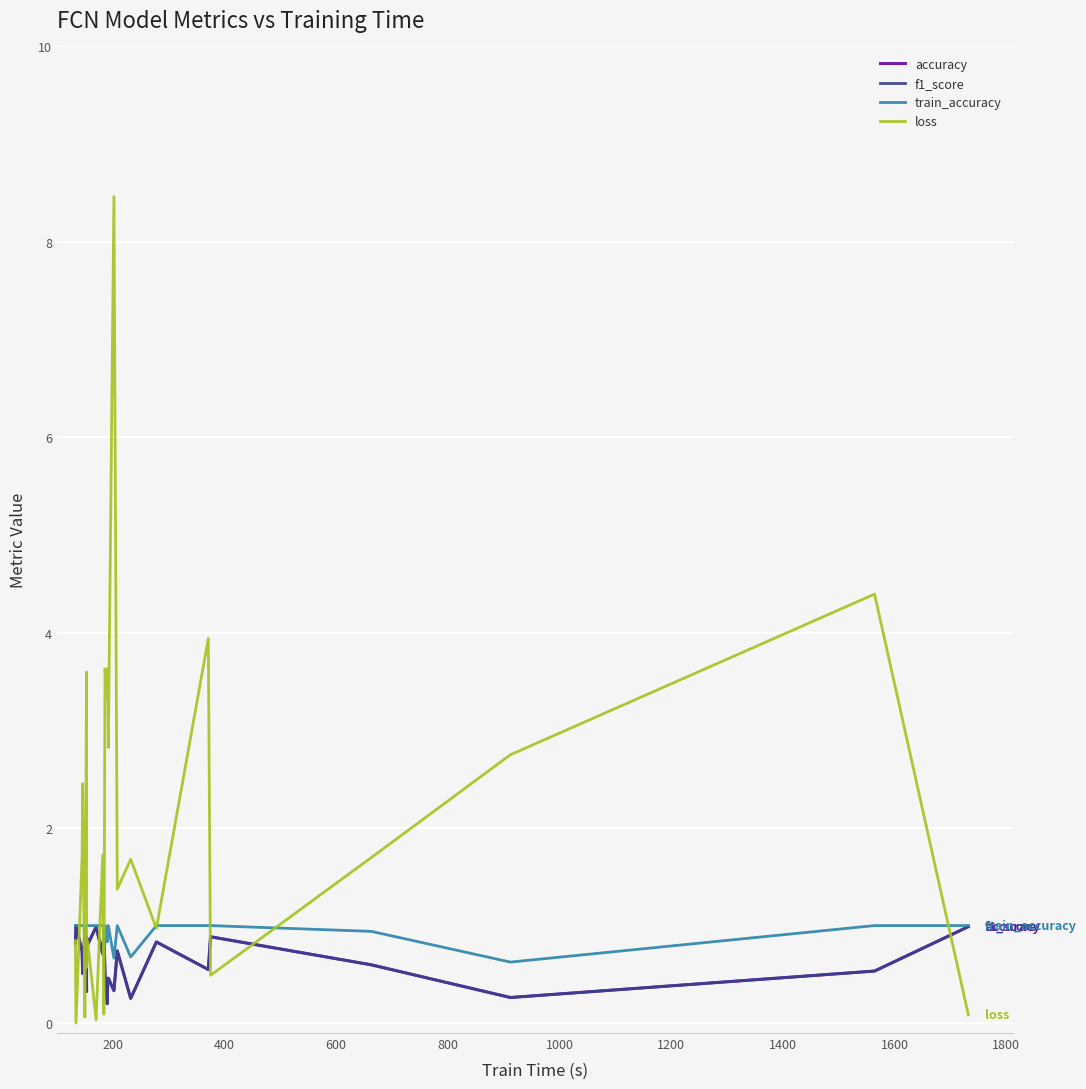

How many train_accuracy values are between 1 and 2?

21